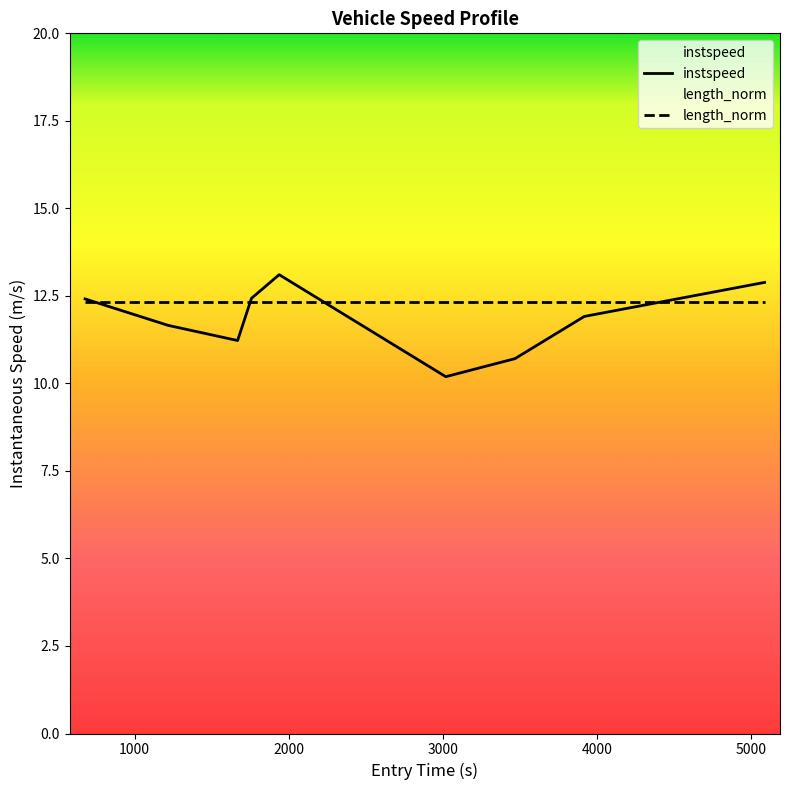

Which series has the widest spread of values?

instspeed